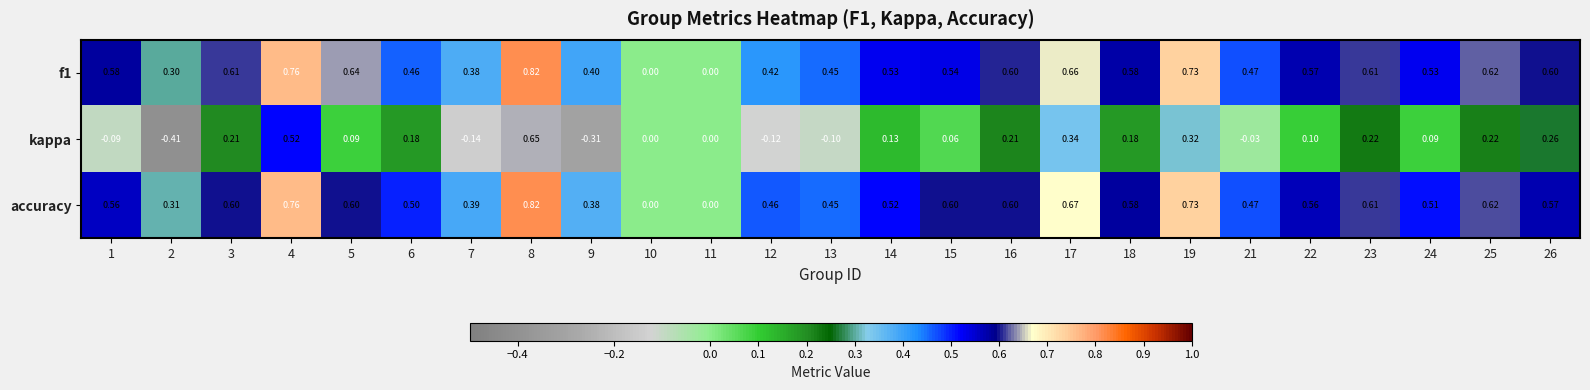

Between 8 and 16, which series saw the biggest shift?

kappa